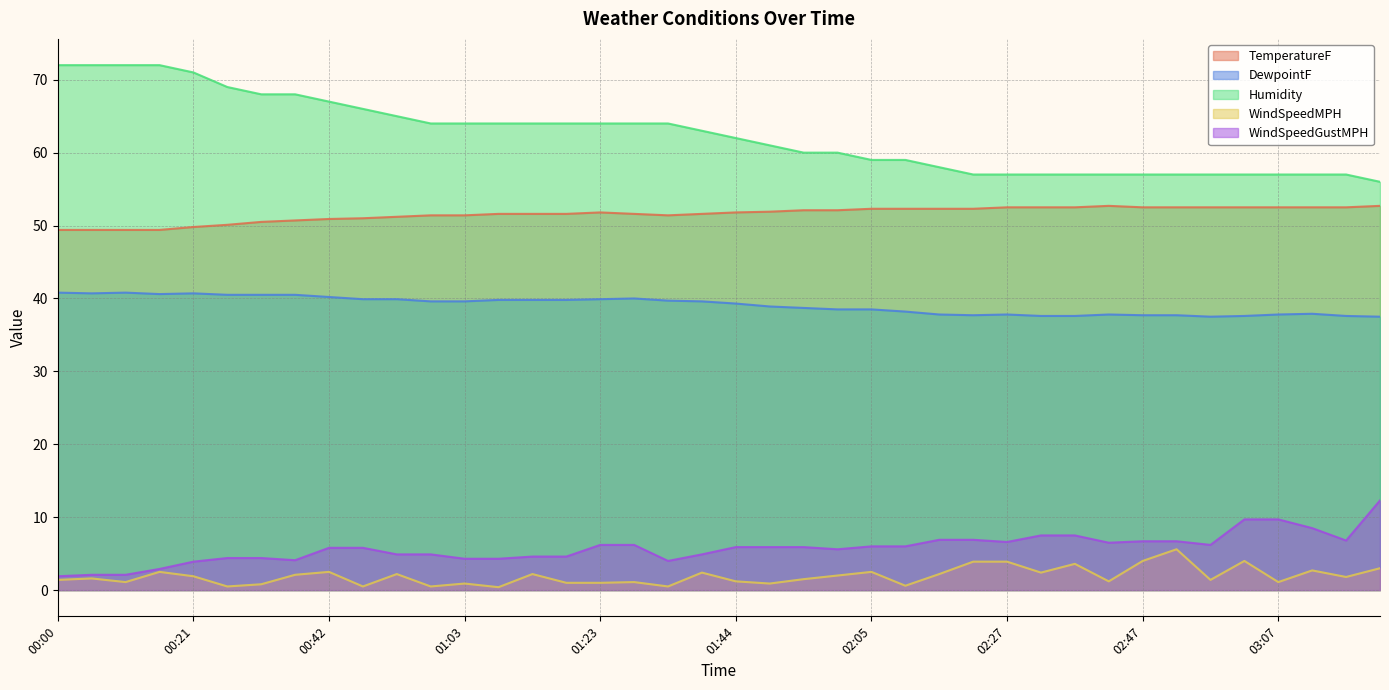

Where is TemperatureF nearest to the value 51?

00:47